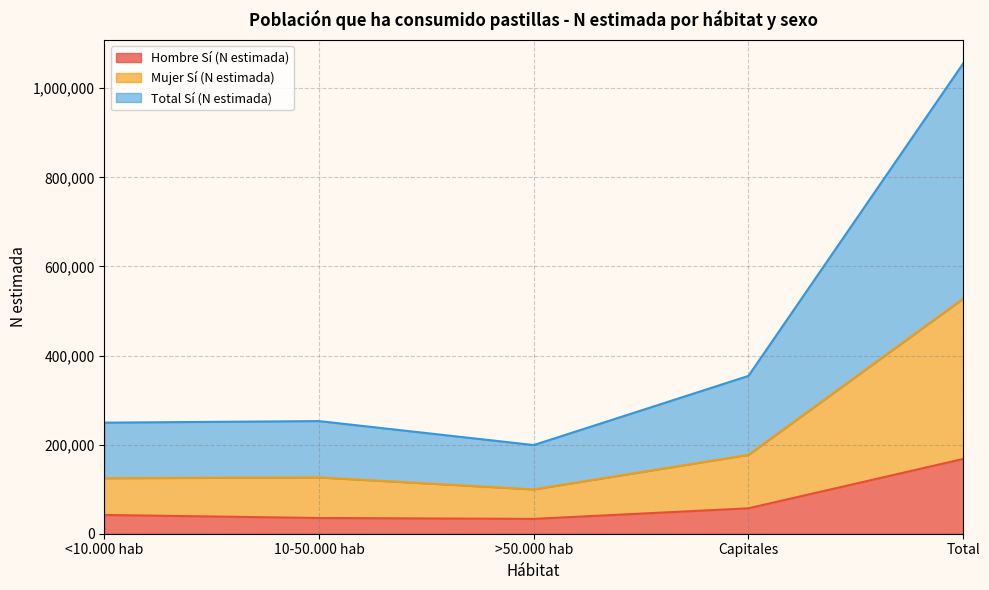

Reading left to right, list all the values displayed in this chart.

Hombre Sí (N estimada): 42129	35301	33294	57059	167783
Mujer Sí (N estimada): 124670	126406	99518	177108	527702
Total Sí (N estimada): 249340	252811	199036	354216	1055404